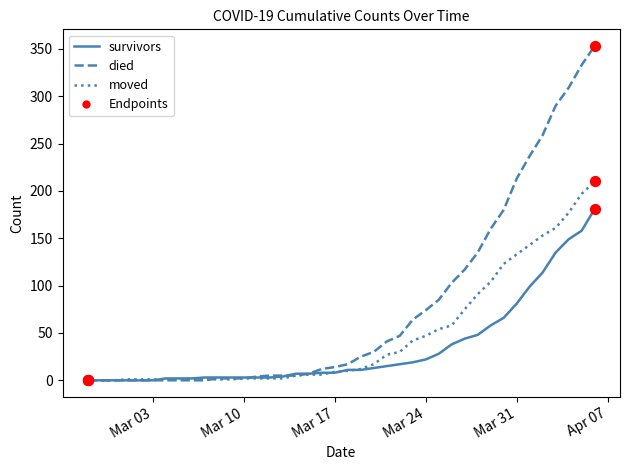

Which series has the widest spread of values?

died